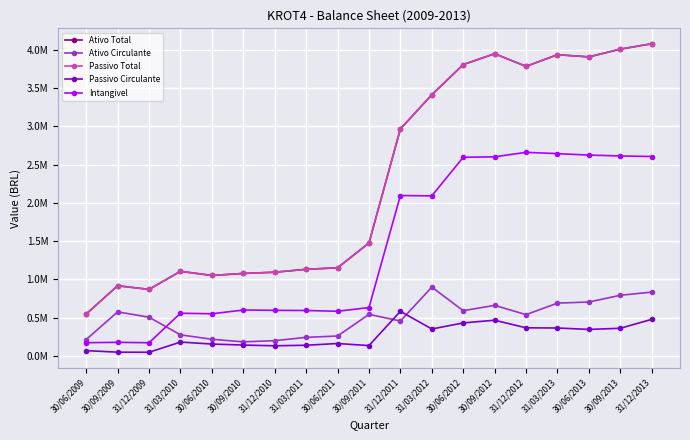

Does the chart have visible grid lines?

Yes